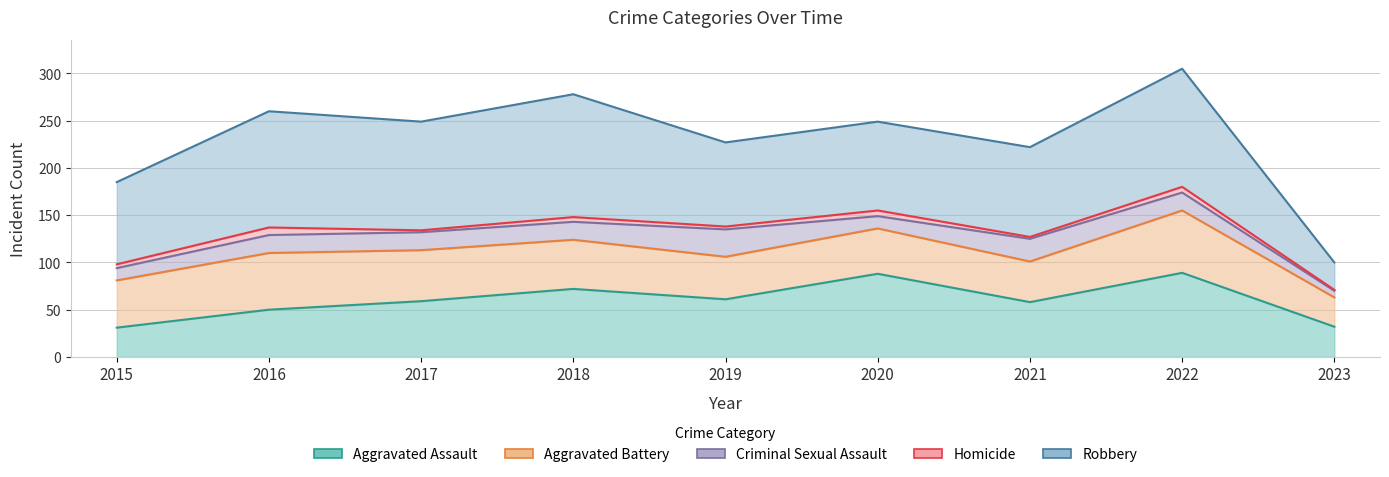

What is the difference between the highest and lowest values at 2015?

154